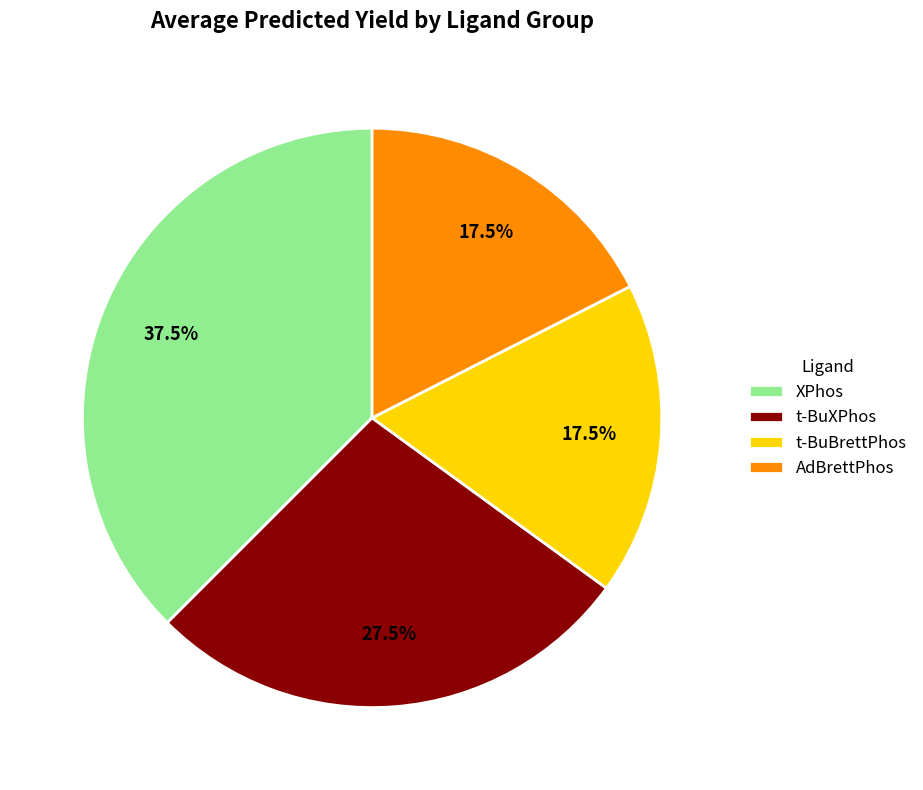

Is the sum of t-BuXPhos and AdBrettPhos greater than half?

No